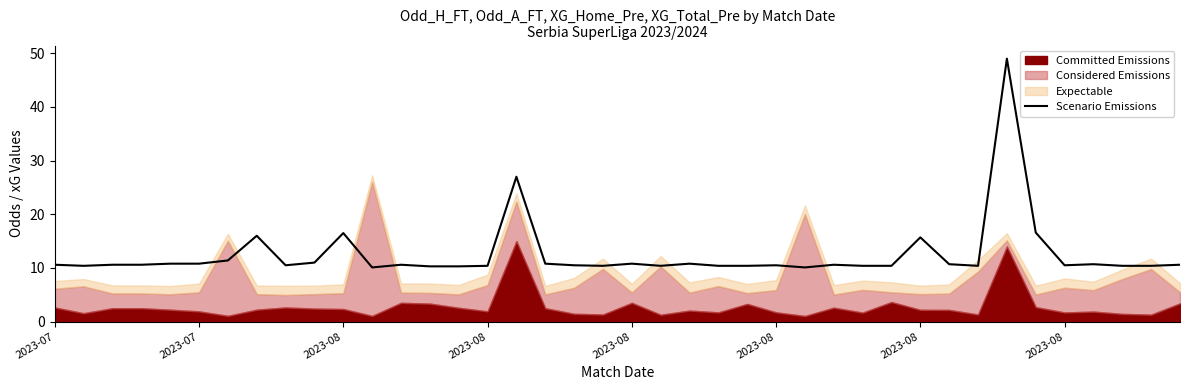

The value at 14 is 10.3. True or false?

True